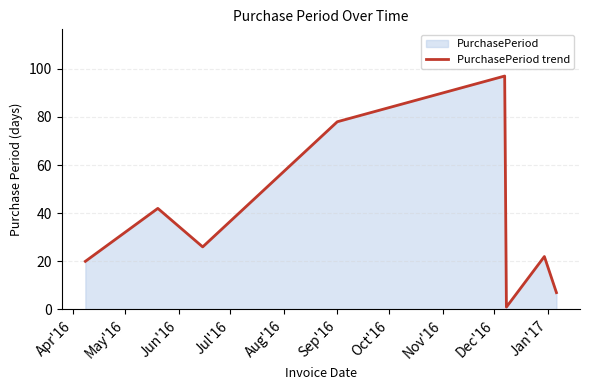

What is the greatest value displayed?

97